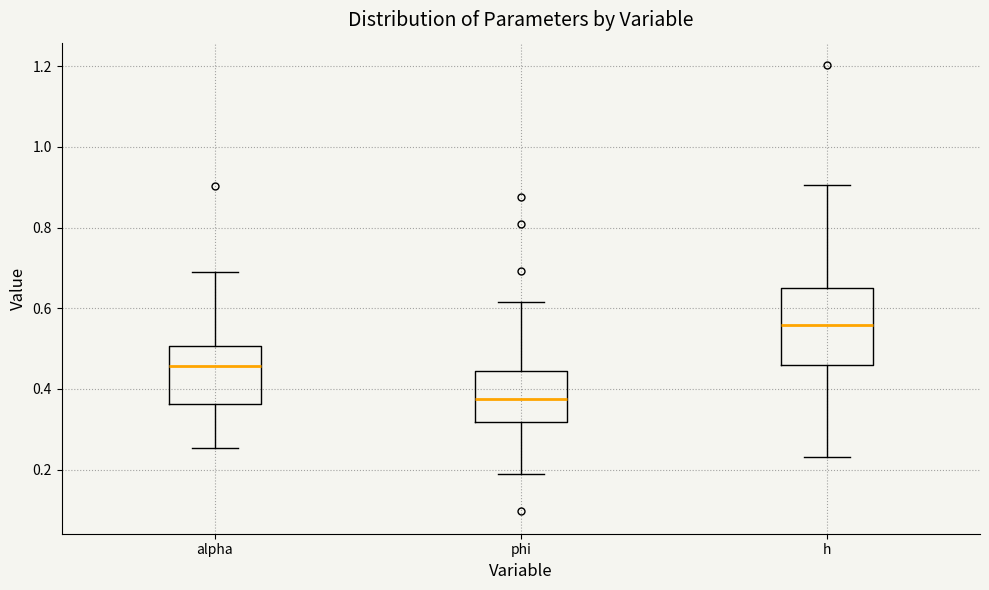

Comparing the boxes themselves (not the whiskers), which one is the tallest?

h